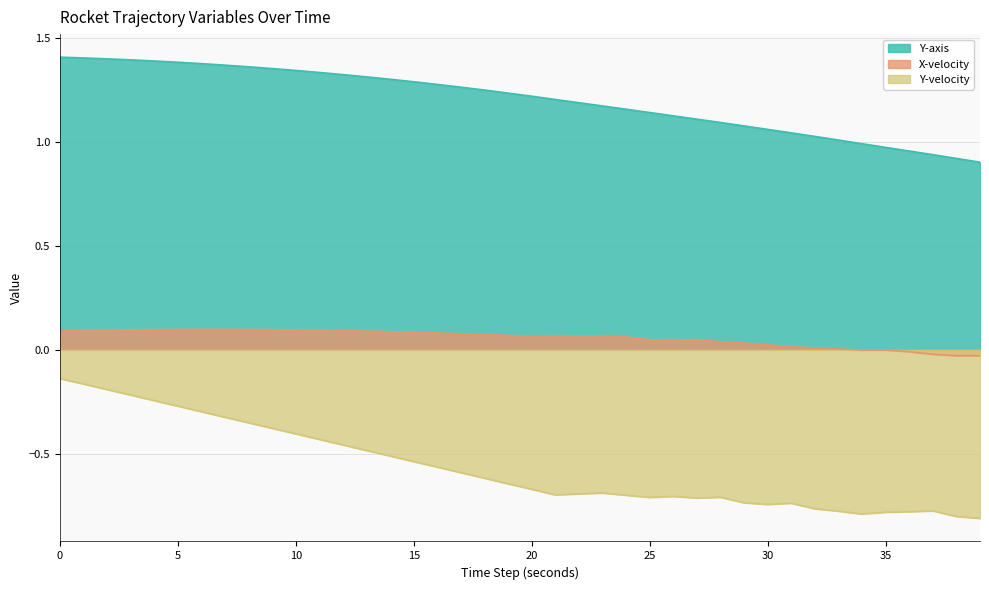

Which category has the lowest value across all series?

39